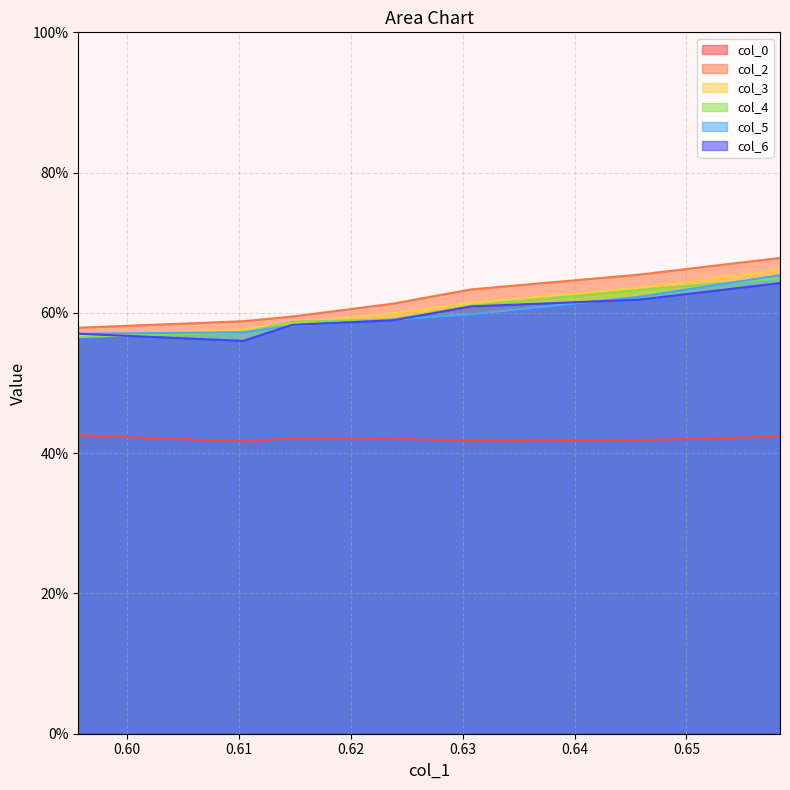

True or false: col_5 and col_0 cross at least once.

False